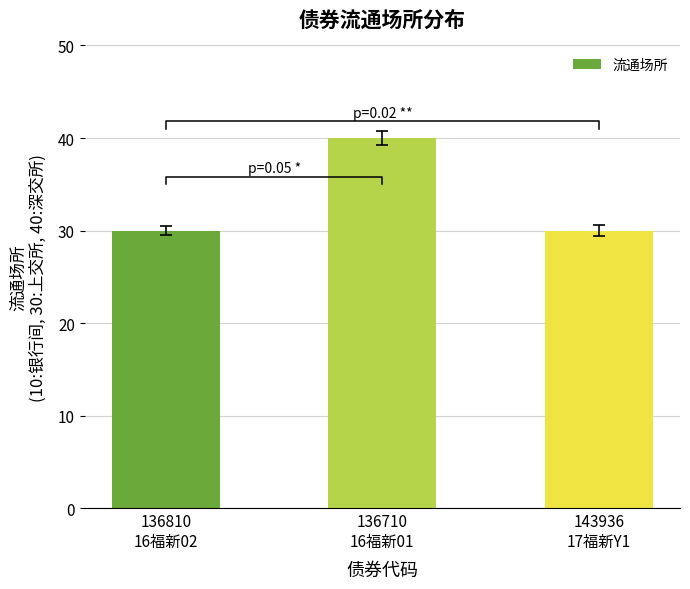

List the labels in order of value, smallest first.

136810
16福新02, 143936
17福新Y1, 136710
16福新01